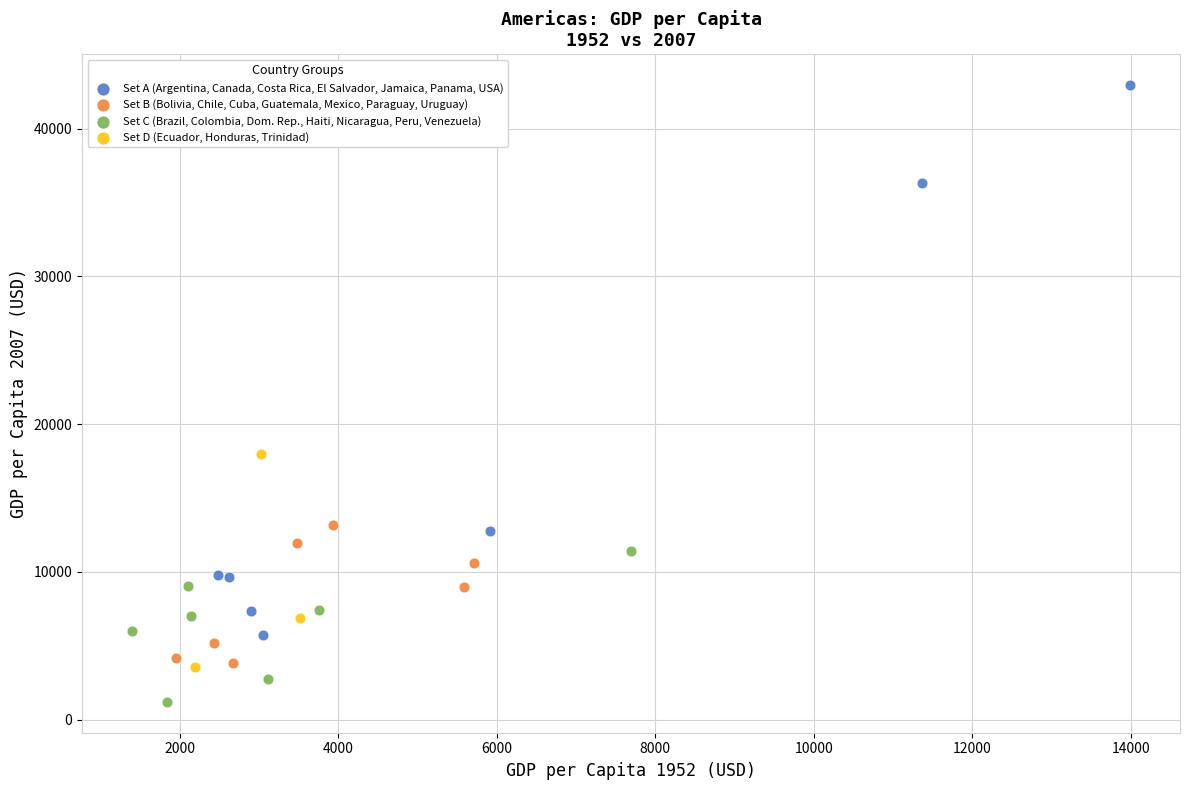

Which series reaches the maximum Y coordinate?

Set A (Argentina, Canada, Costa Rica, El Salvador, Jamaica, Panama, USA)